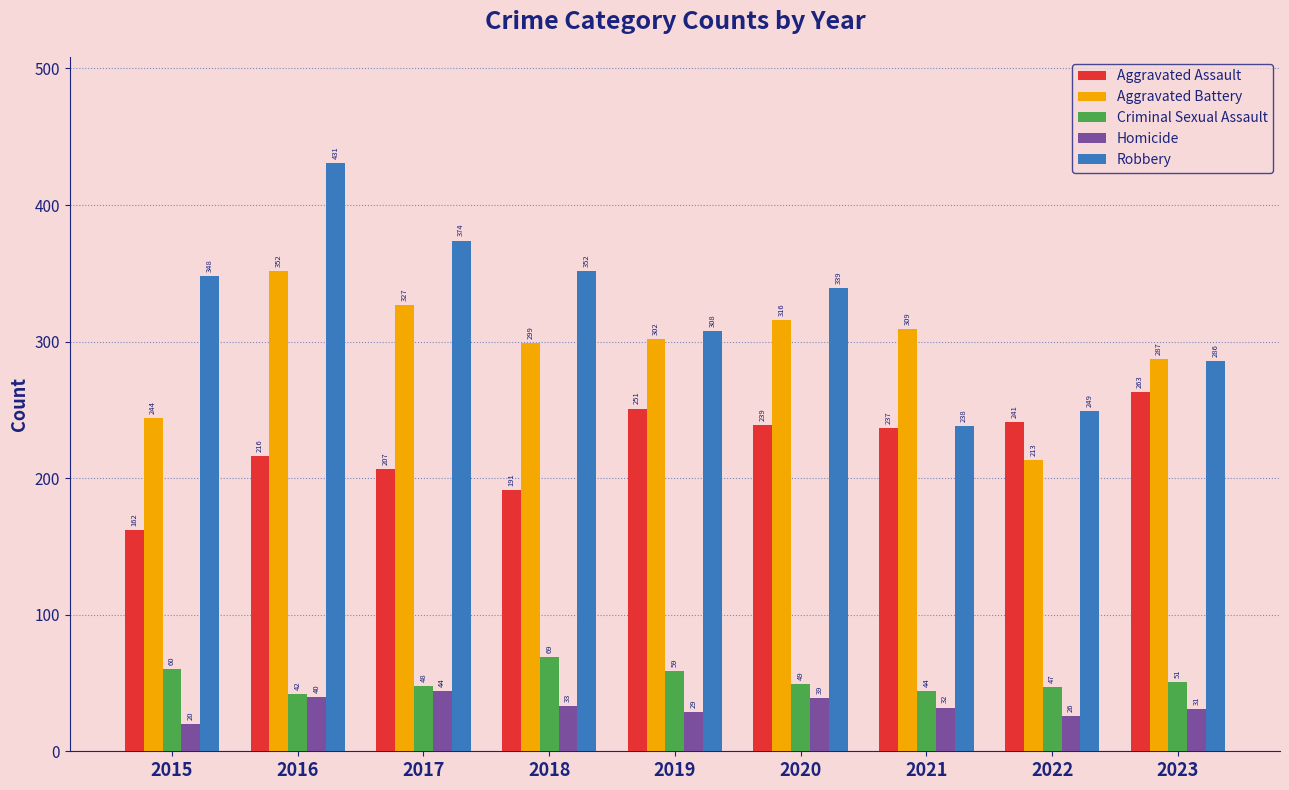

At which label does Robbery first exceed 339?

2015